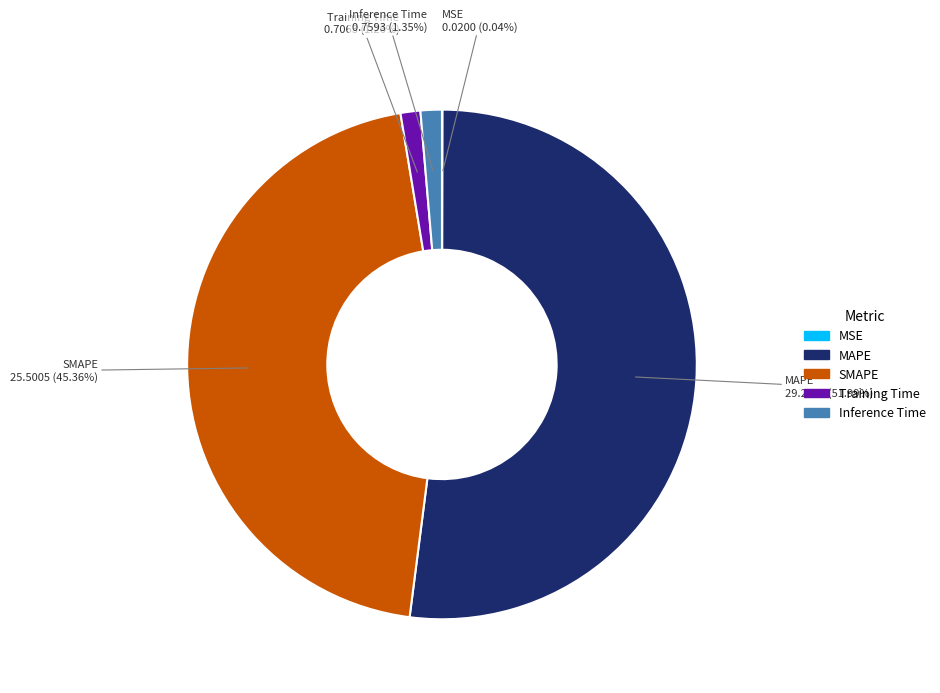

To the nearest percent, what is the difference between the largest and smallest slice percentages?

52%